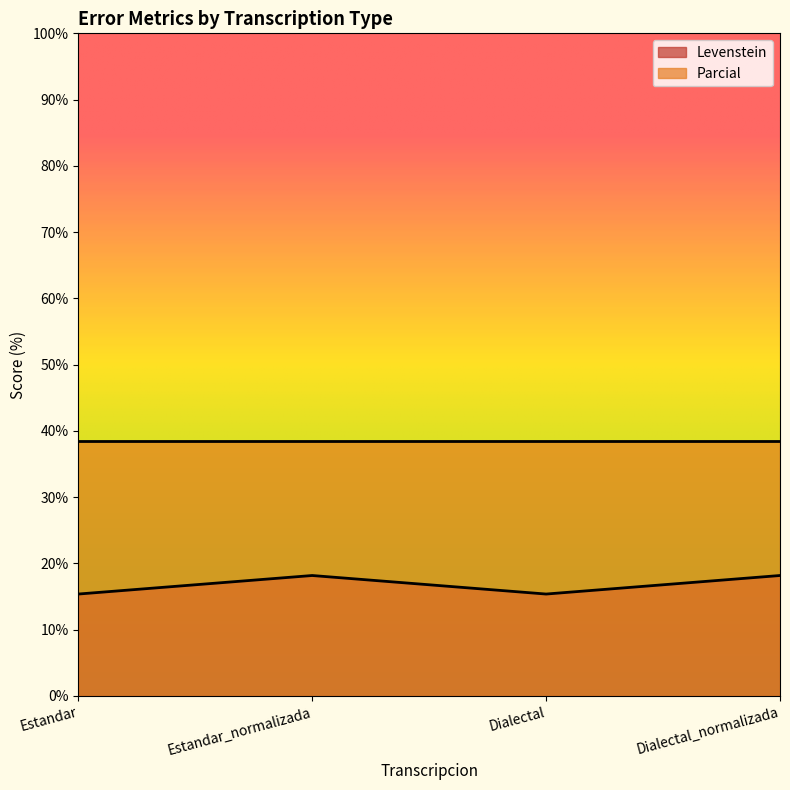

What is the difference between the second highest and minimum values?

2.8